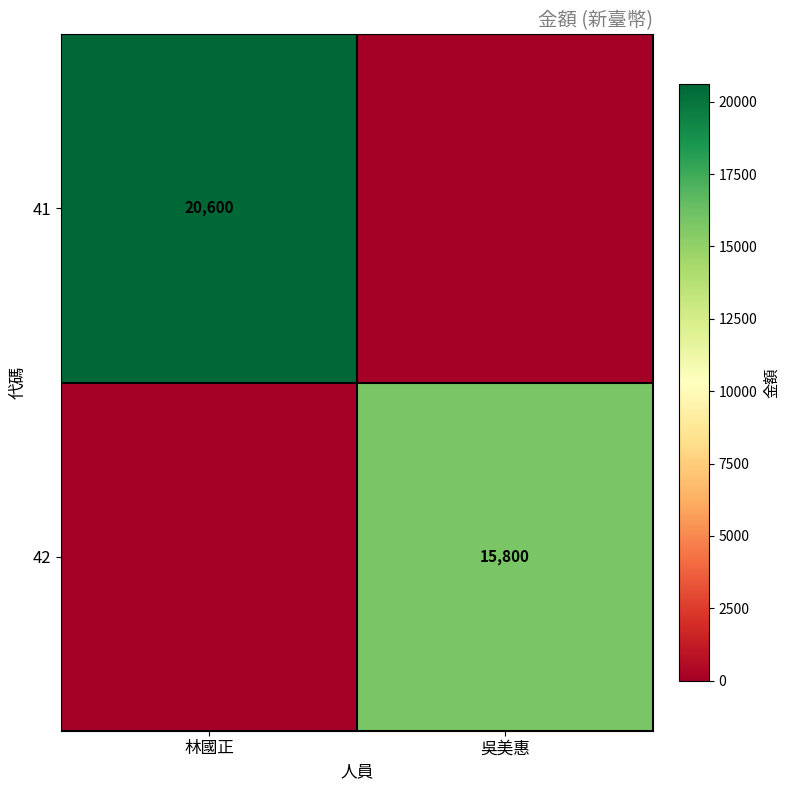

The 42 series shows 6174 at 吳美惠. True or false?

False